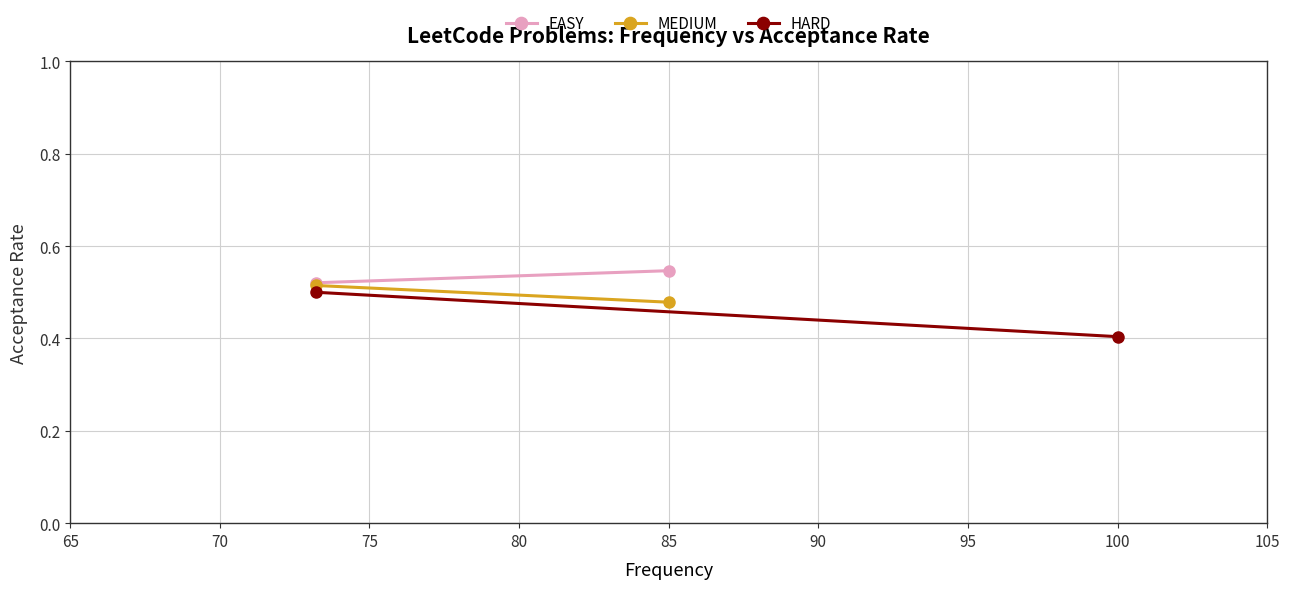

What is the value of the HARD point at the 2nd from the left?

0.4